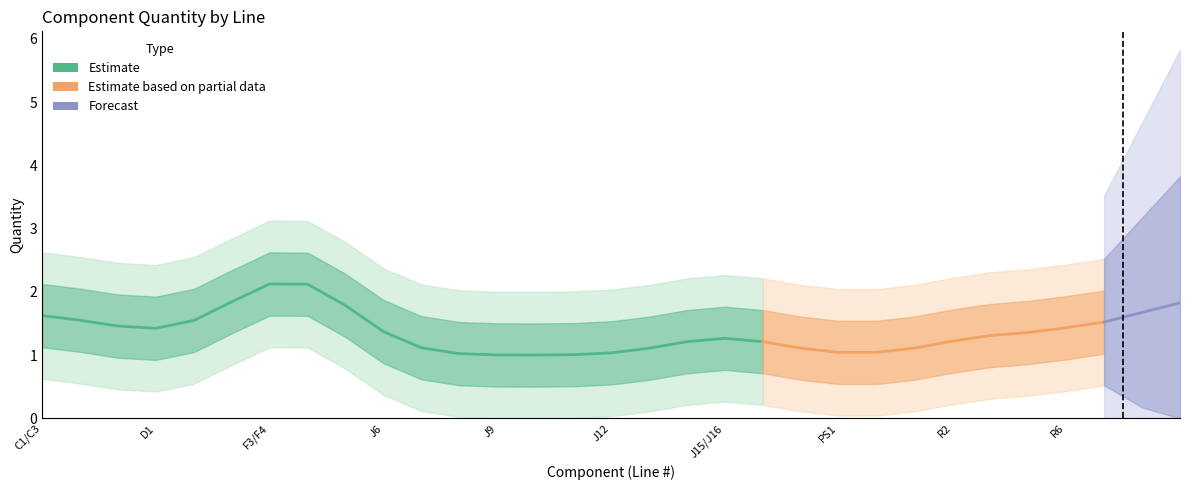

What is the minimum value shown in the chart?

1